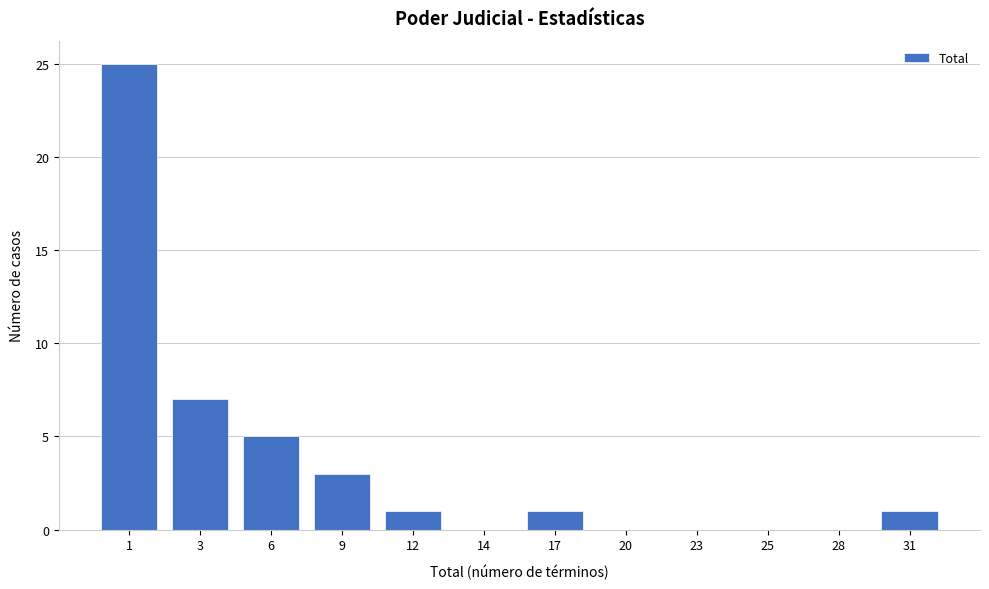

Reading right to left, transcribe all the data shown in this chart.

31=1	28=0	25=0	23=0	20=0	17=1	14=0	12=1	9=3	6=5	3=7	1=25